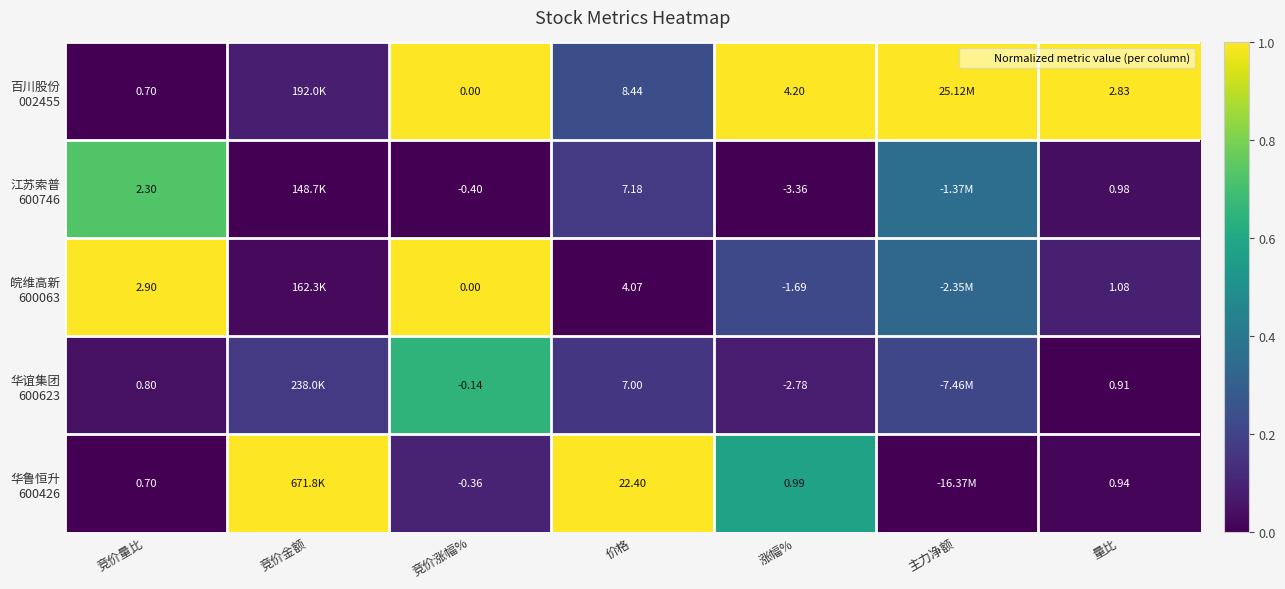

What is the average value of the 江苏索普 600746 series?

0.2